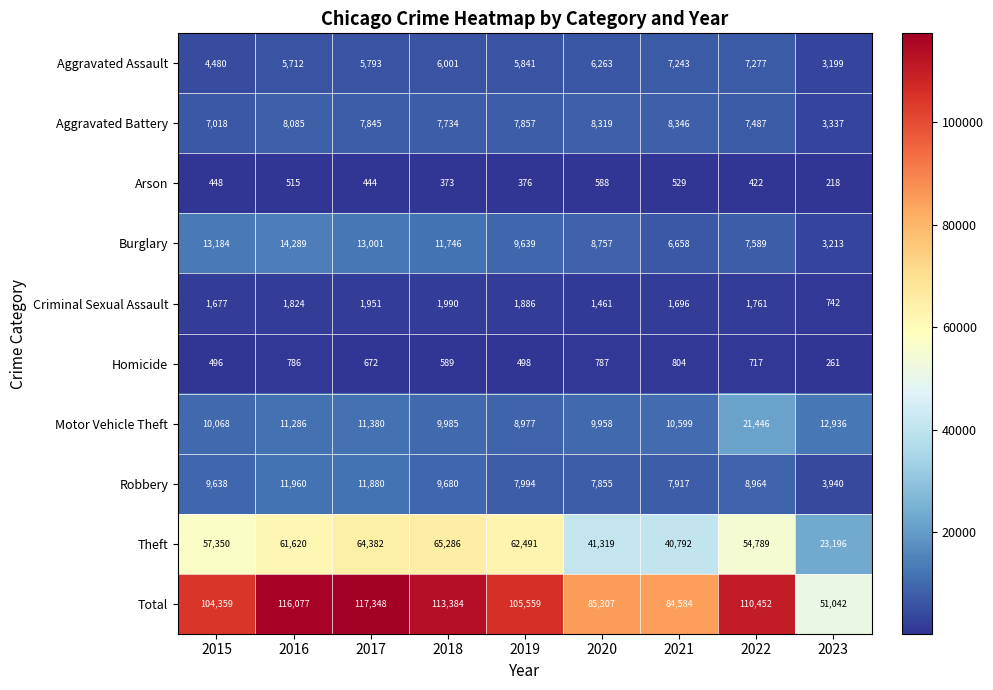

Where is Criminal Sexual Assault nearest to the value 1366?

2020